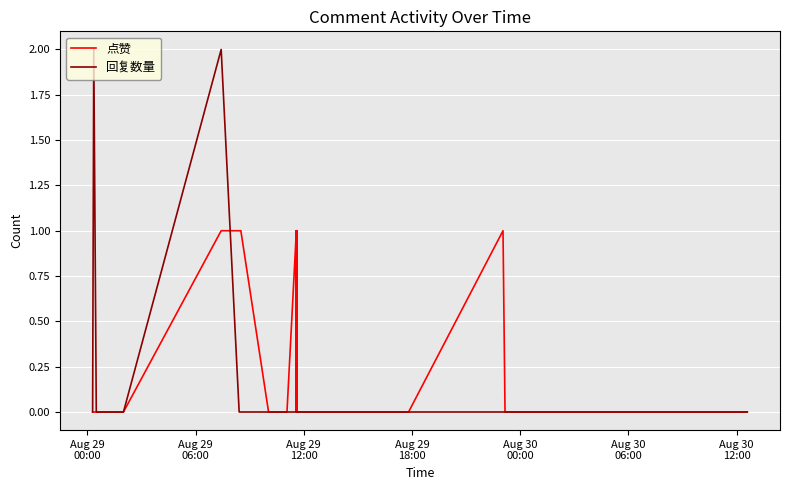

True or false: 回复数量 has more than 0 points higher than both neighbors.

True